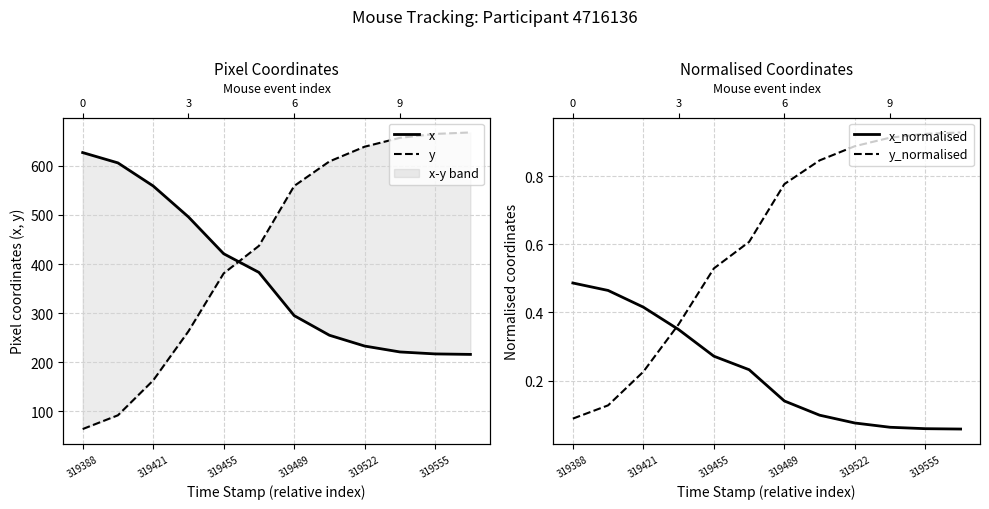

True or false: x_normalised has more than 0 interior local peaks.

False